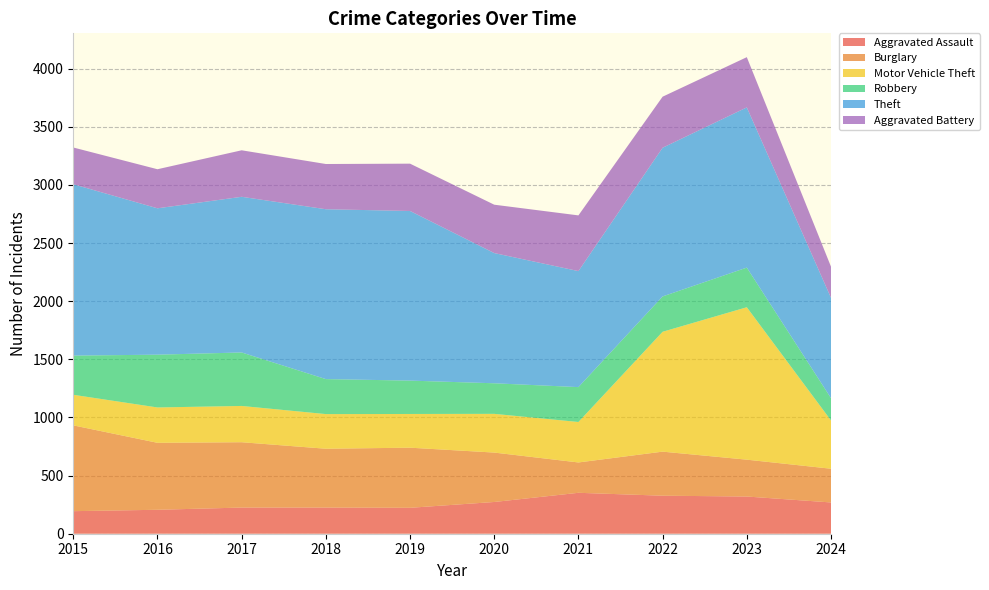

Reading right to left, what are all the values shown in this chart?

Aggravated Assault: 269	320	327	352	273	223	225	225	206	194
Burglary: 290	317	379	261	425	517	506	562	576	738
Motor Vehicle Theft: 415	1311	1031	348	333	290	298	312	304	263
Robbery: 192	341	304	300	263	287	301	460	454	337
Theft: 863	1378	1279	998	1120	1459	1461	1339	1259	1474
Aggravated Battery: 268	432	439	479	416	407	389	400	336	316